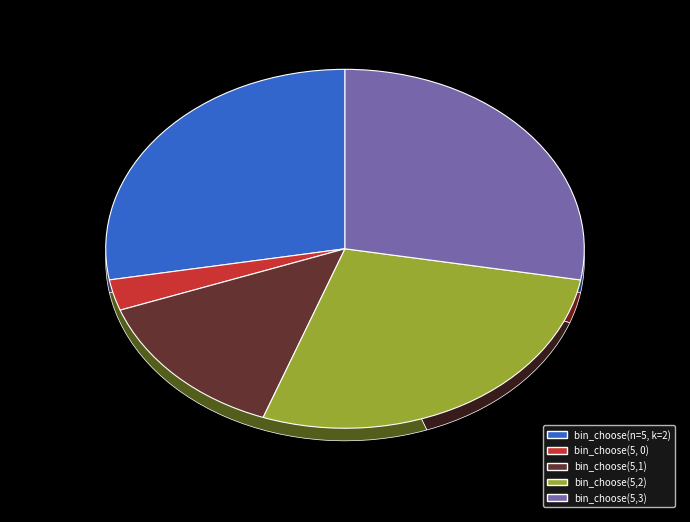

What percentage is the bin_choose(5, 0) slice, to the nearest percent?

3%